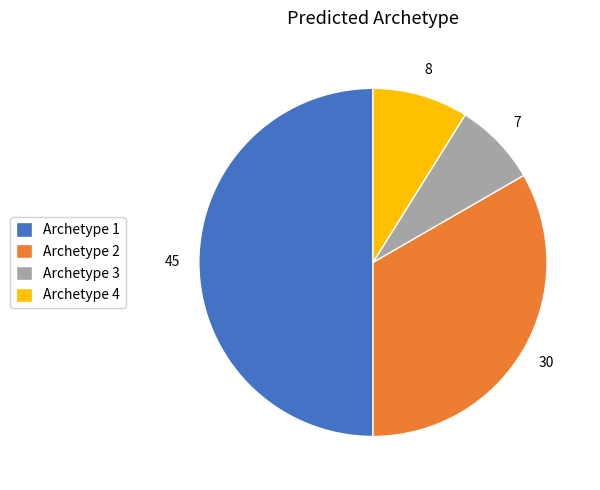

Count the number of slices in the pie.

4